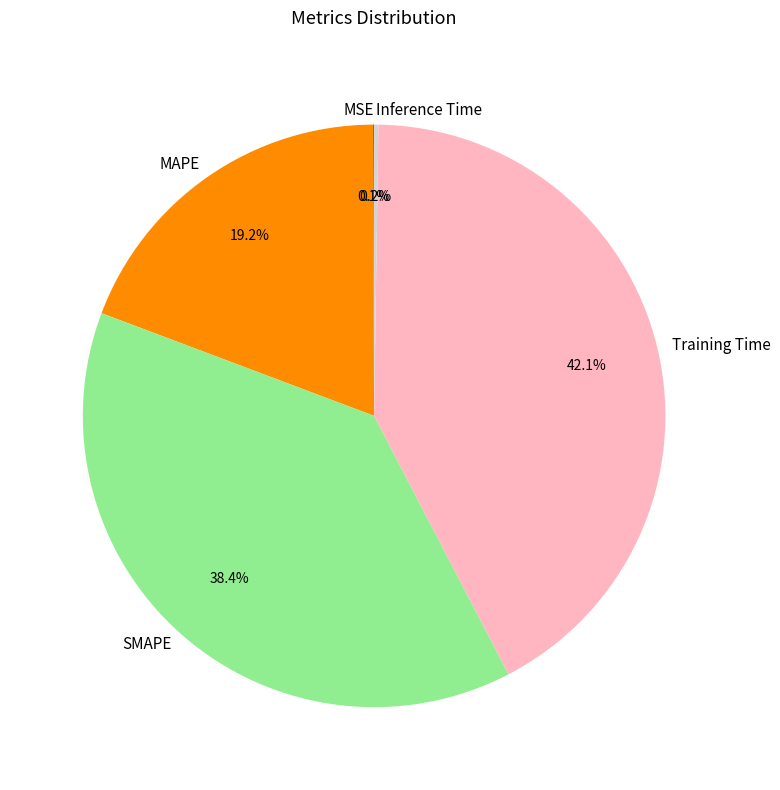

Which has a higher value, MAPE or SMAPE?

SMAPE